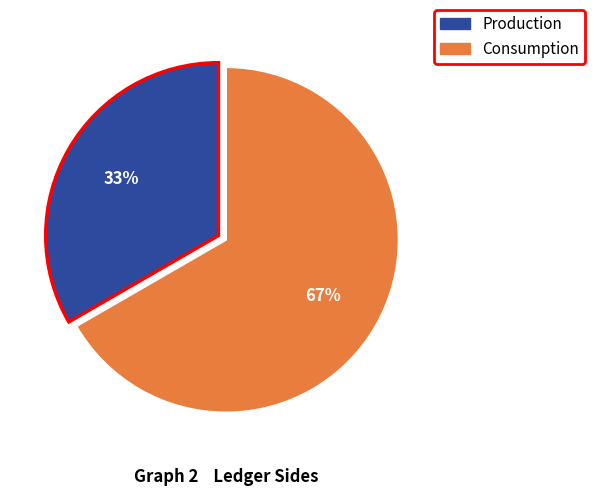

Do Consumption and Production together represent more than half of the pie?

Yes